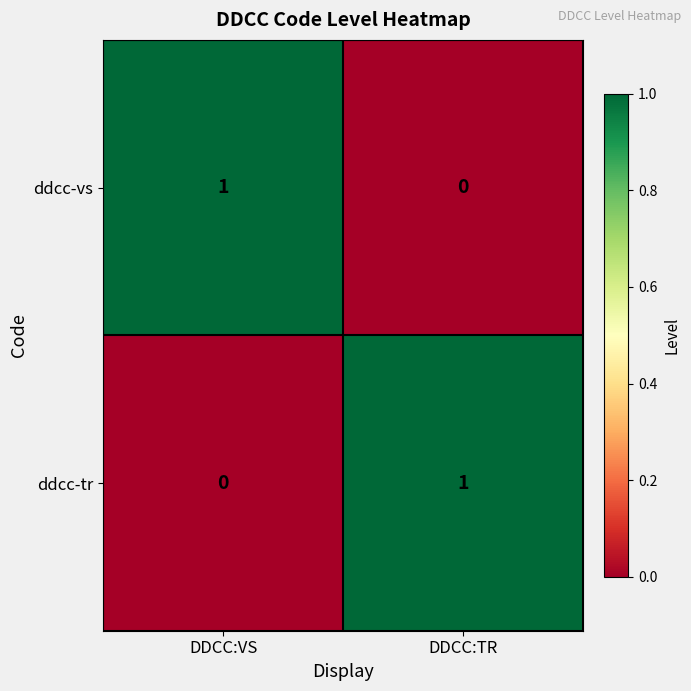

Reading left to right, extract all data points from this chart.

ddcc-vs: 1	0
ddcc-tr: 0	1